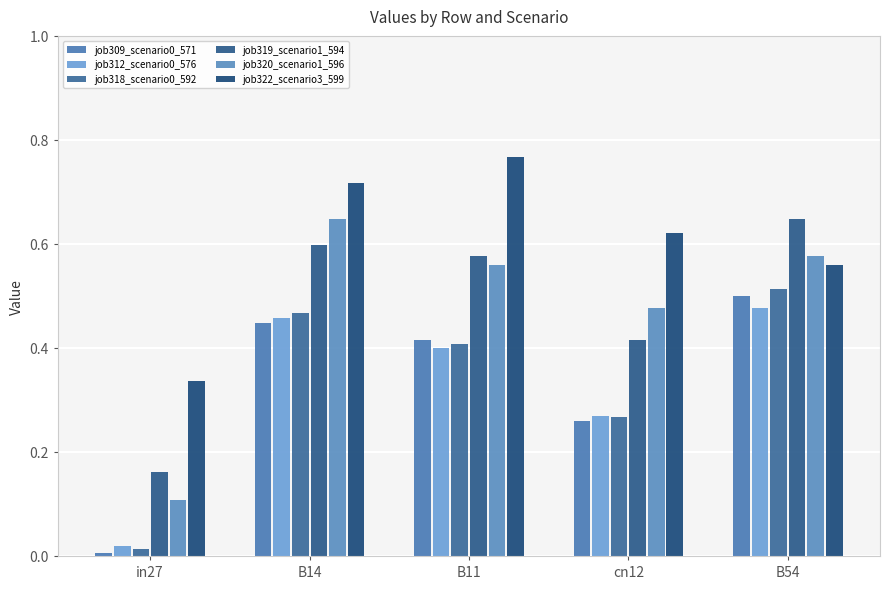

Is the value of job322_scenario3_599 at B11 greater than the value of job320_scenario1_596 at B14?

Yes